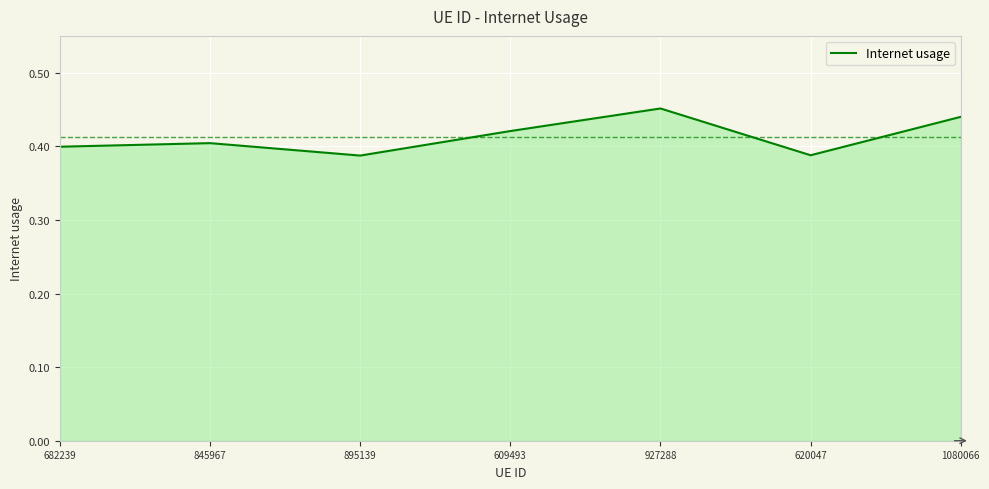

Does the chart have visible grid lines?

Yes